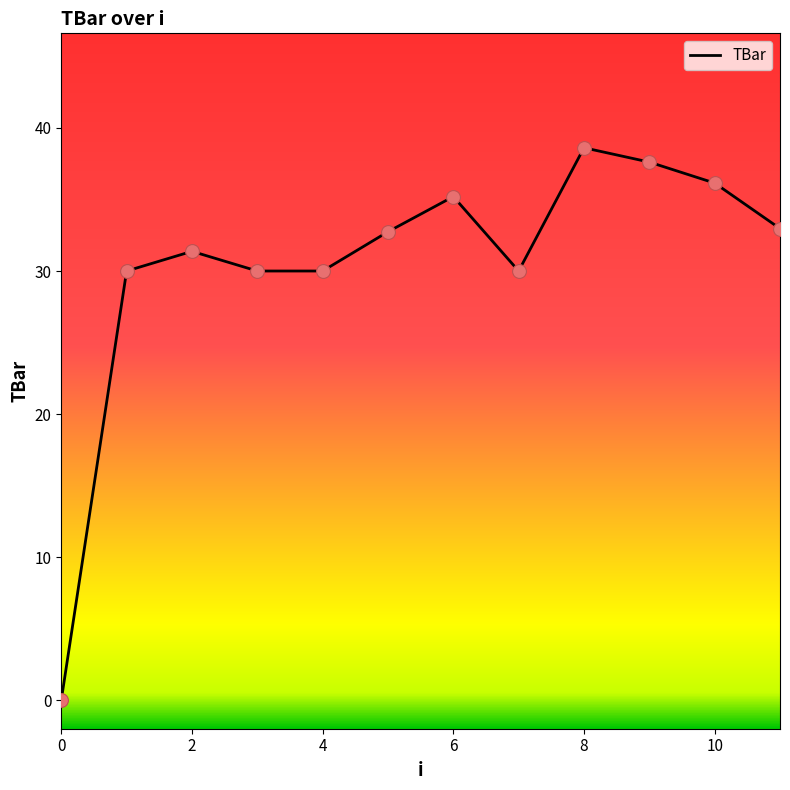

What is the maximum value shown in the chart?

38.6